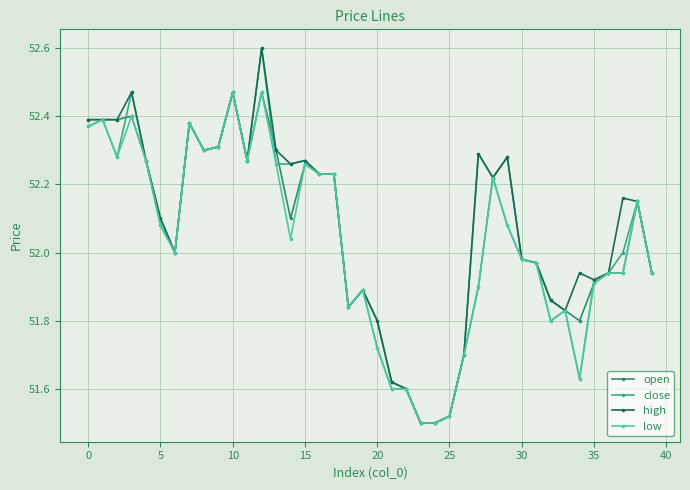

True or false: high has more than 1 points higher than both neighbors.

True